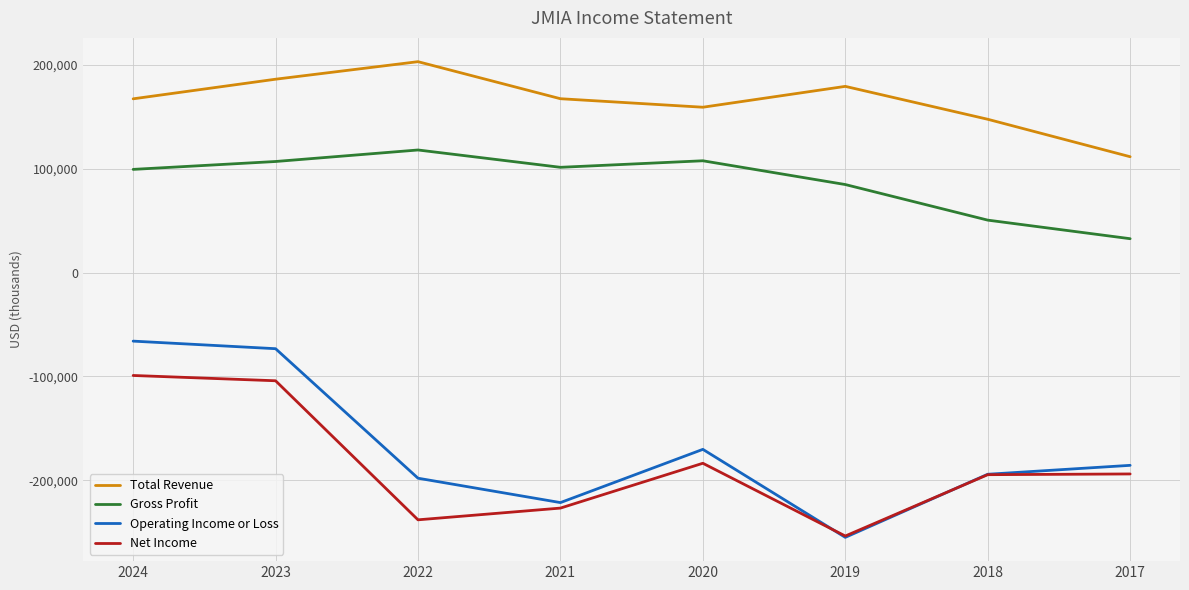

What is the lowest value of the Operating Income or Loss series?

-255100